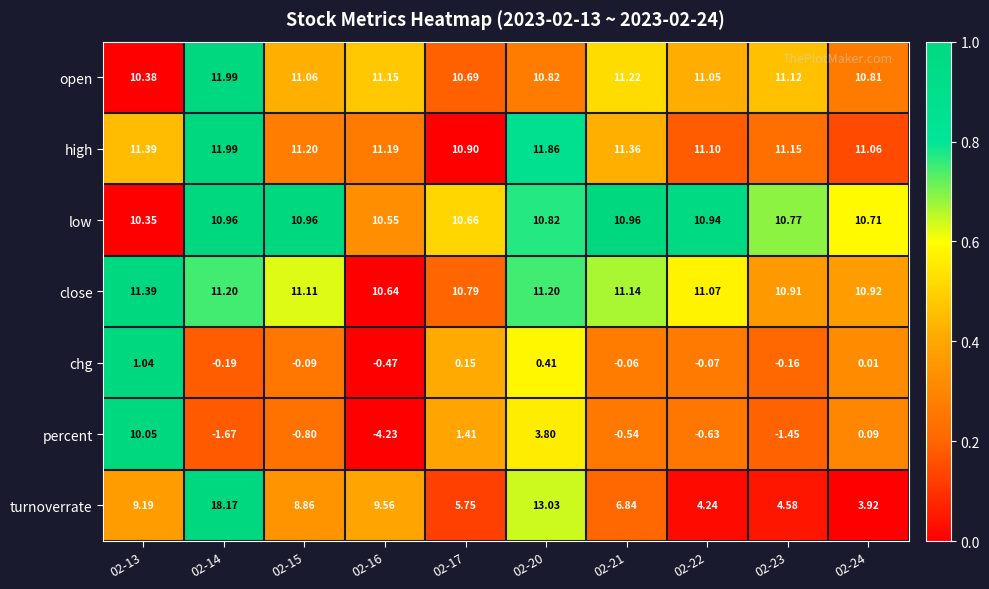

Which series has the widest spread of values?

percent